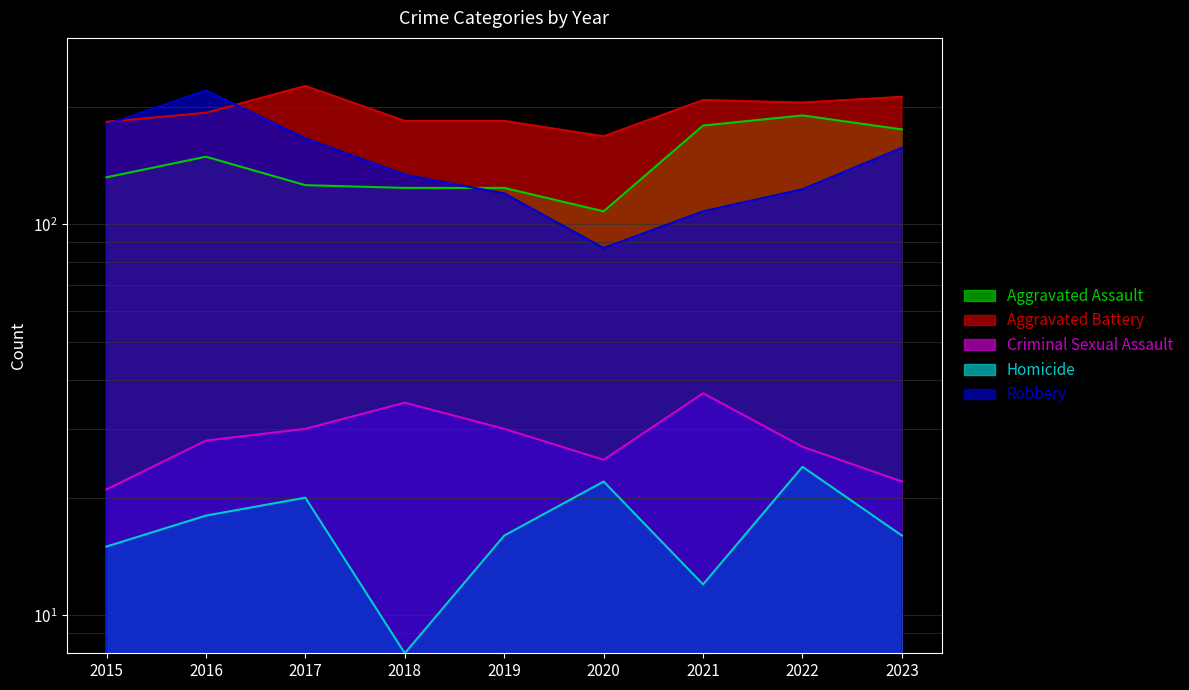

Which series changed the most between 2018 and 2021?

Aggravated Assault